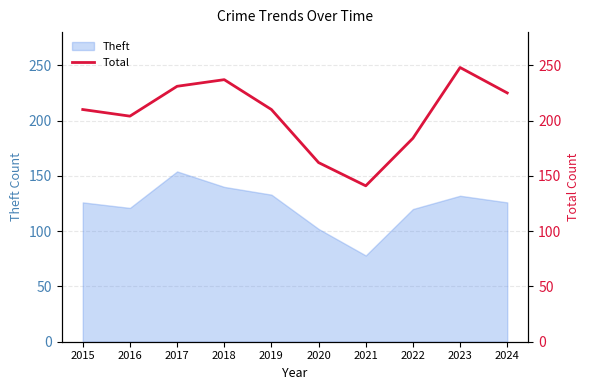

True or false: Theft has a value of 80 at 2023.

False